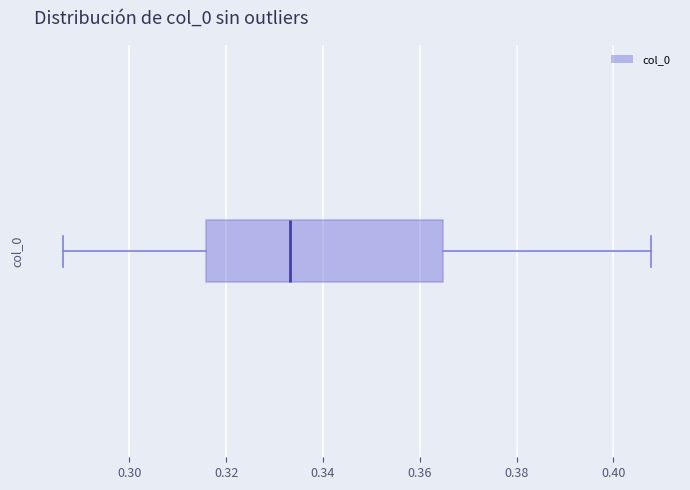

Transcribe this box plot: give where the median line is, the range the box spans, and where the two whiskers end, as read against the x-axis. The values are not printed on the chart, so give them approximately, as read against the axis.

median 0.334, box 0.316 to 0.364, whiskers 0.286 to 0.408